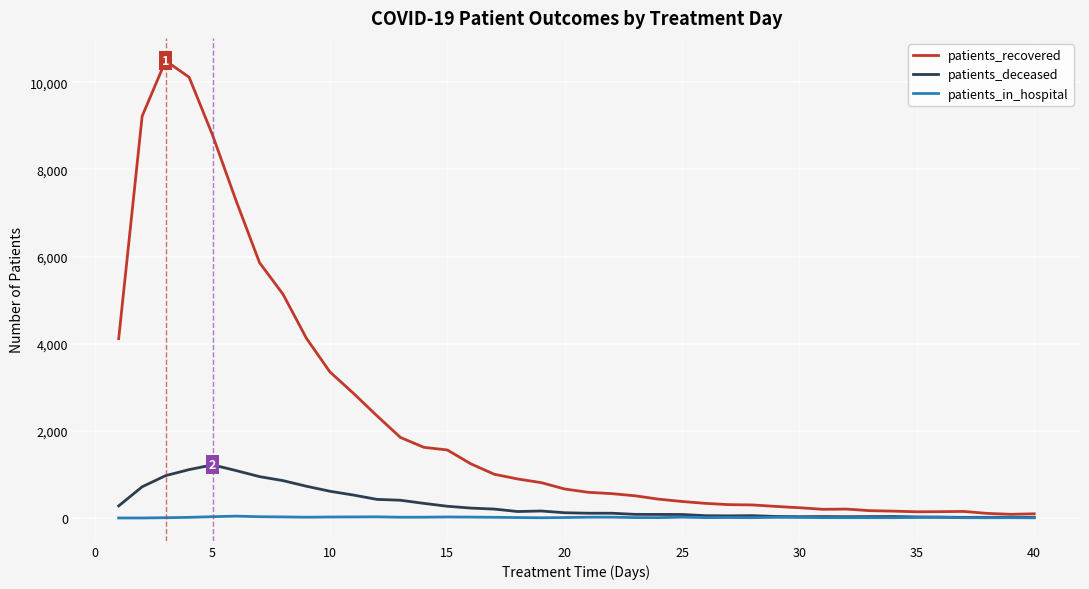

What is the highest value of the patients_recovered series?

10494